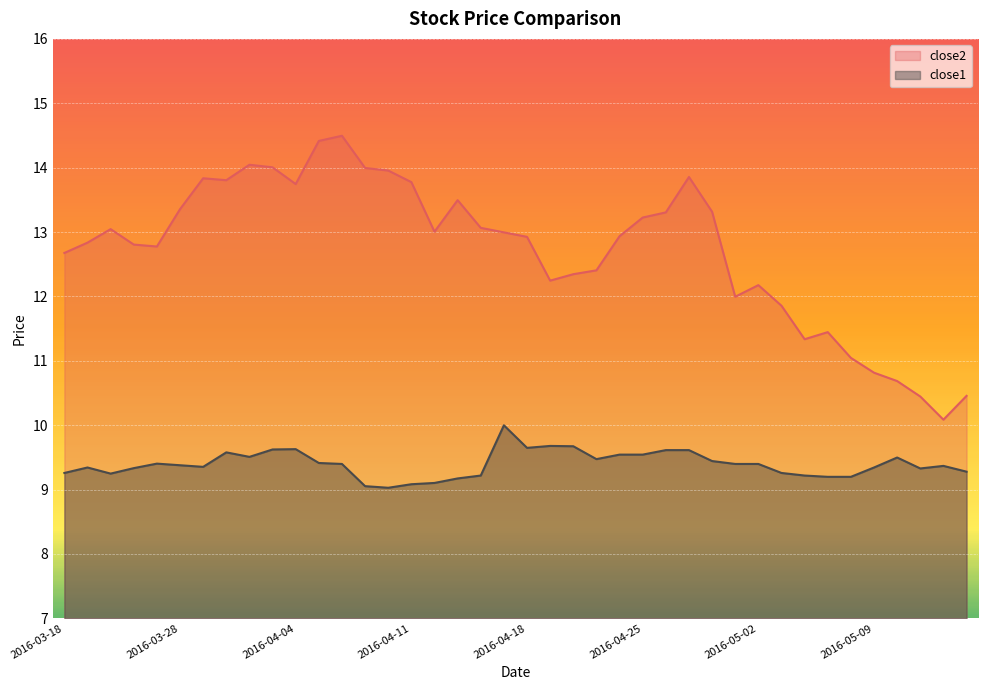

What is the difference between the highest and lowest values at 2016-05-09?

1.5